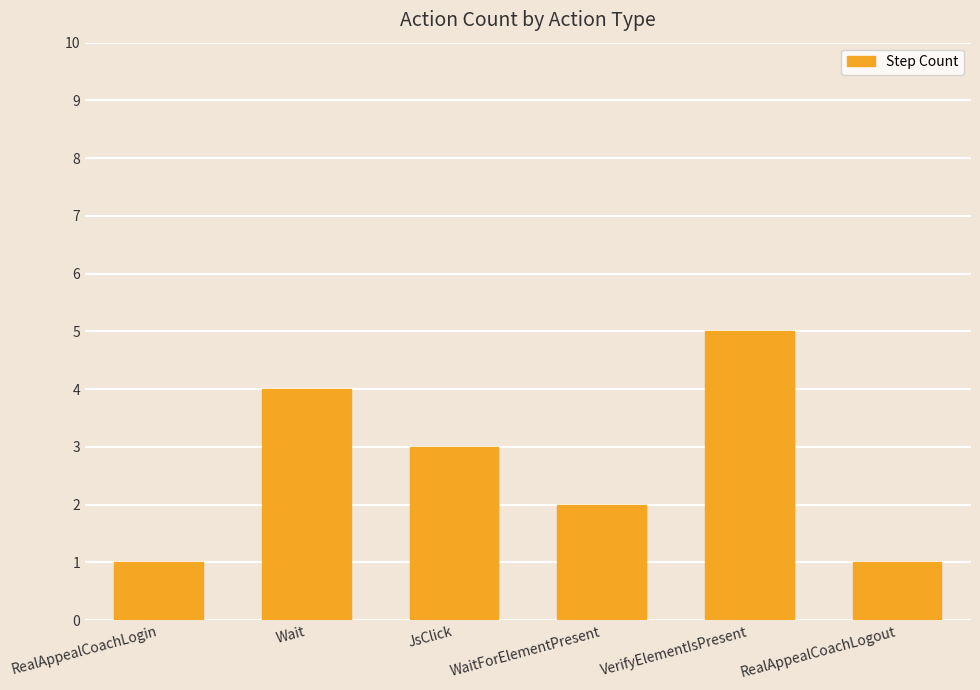

Reading left to right, what are all the values shown in this chart?

RealAppealCoachLogin=1	Wait=4	JsClick=3	WaitForElementPresent=2	VerifyElementIsPresent=5	RealAppealCoachLogout=1